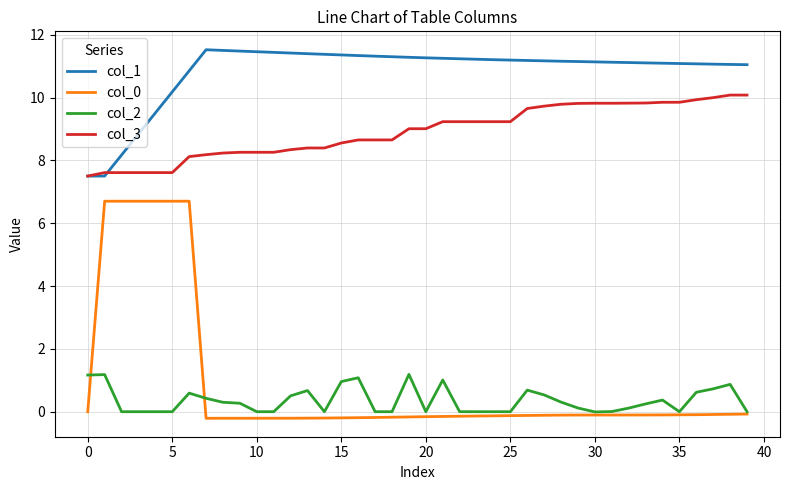

Which series has the largest total across all categories?

col_1